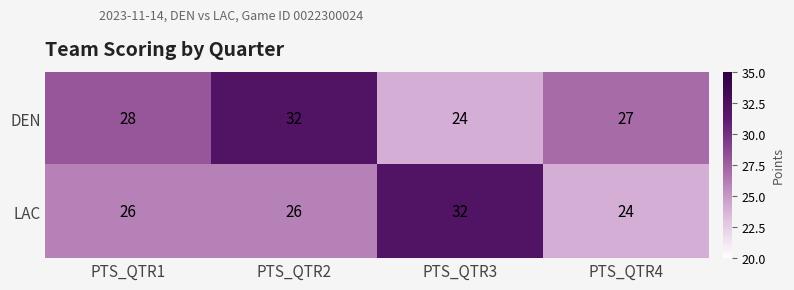

Reading left to right, transcribe all the data shown in this chart.

DEN: PTS_QTR1=28	PTS_QTR2=32	PTS_QTR3=24	PTS_QTR4=27
LAC: PTS_QTR1=26	PTS_QTR2=26	PTS_QTR3=32	PTS_QTR4=24